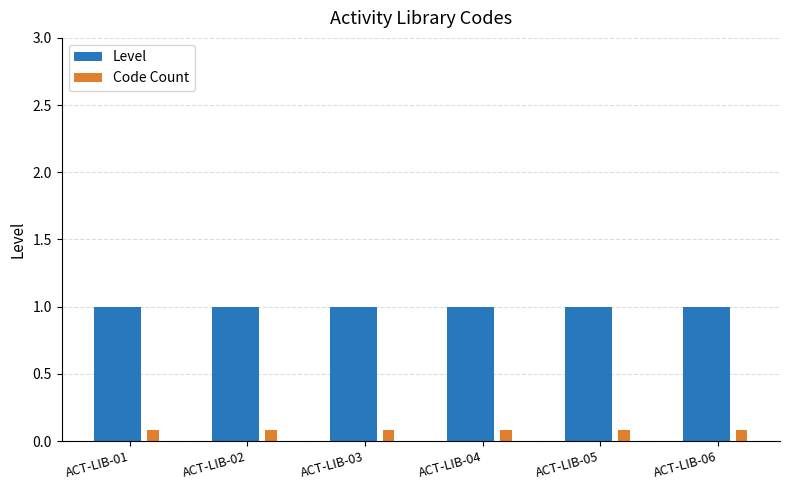

What is the minimum value for Level?

1.0